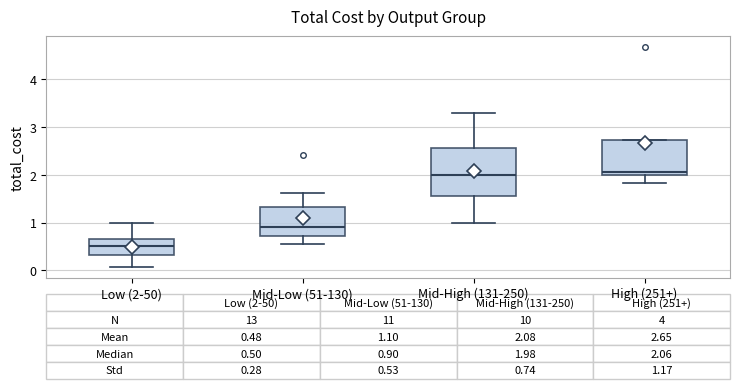

Comparing the boxes themselves (not the whiskers), which one is the tallest?

Mid-High (131-250)